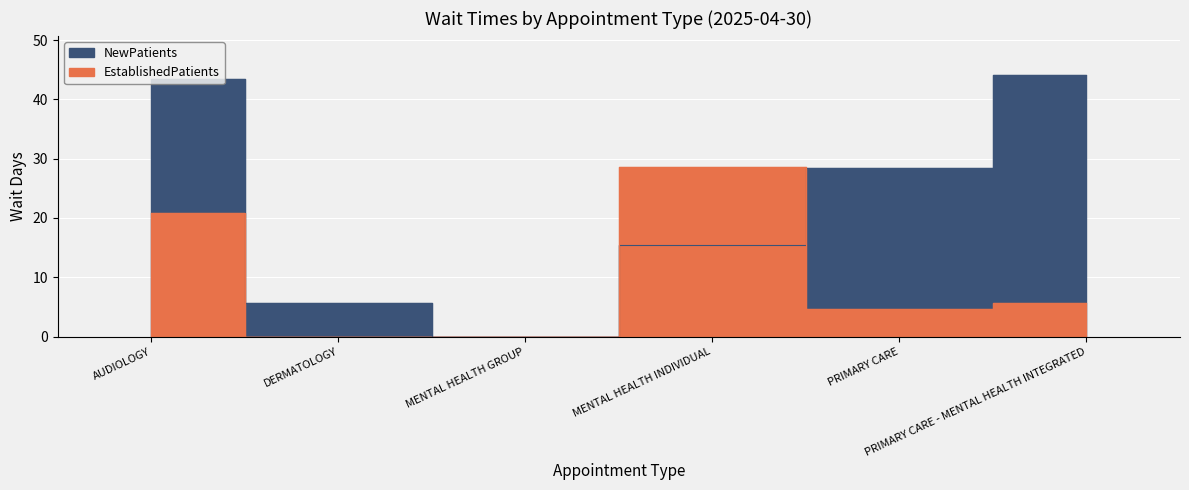

Is it true that EstablishedPatients equals 0.0 at DERMATOLOGY?

True